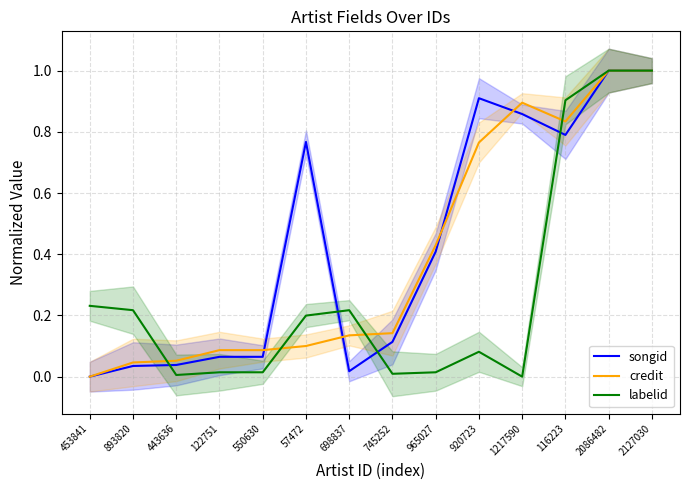

What is the maximum value for songid?

1.0